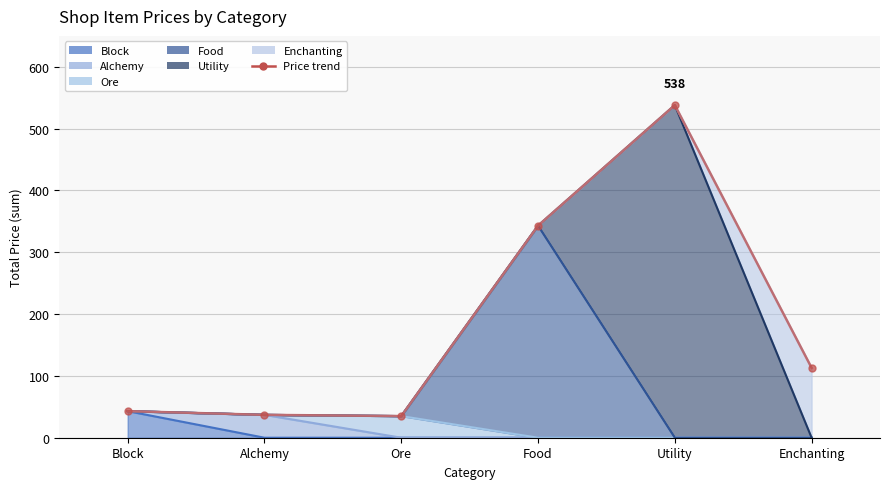

At which category does the chart reach its peak across all series?

Utility